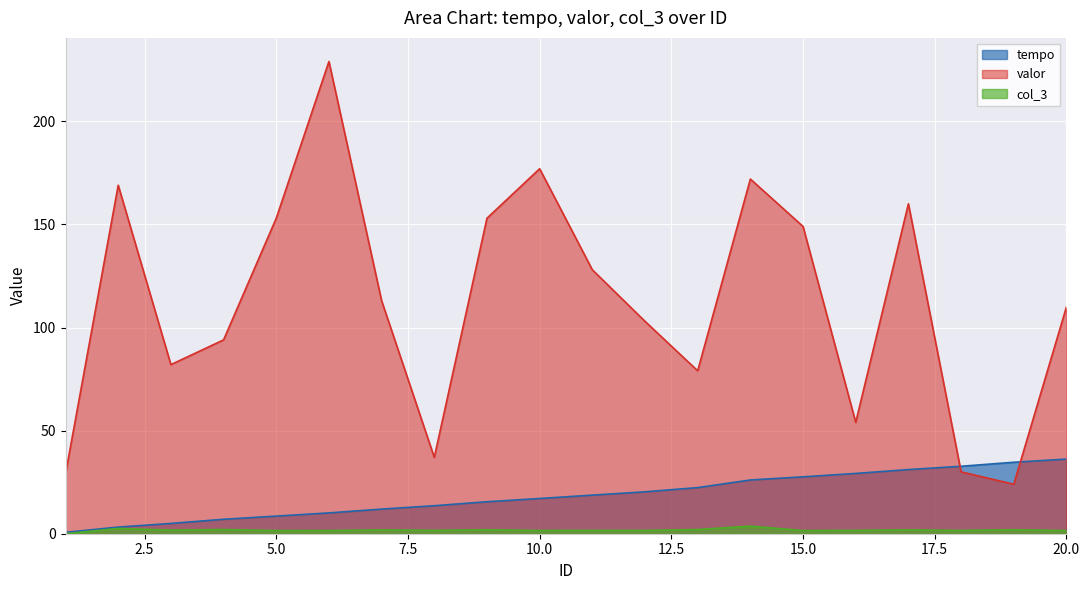

How many intersections are there between valor and tempo?

2